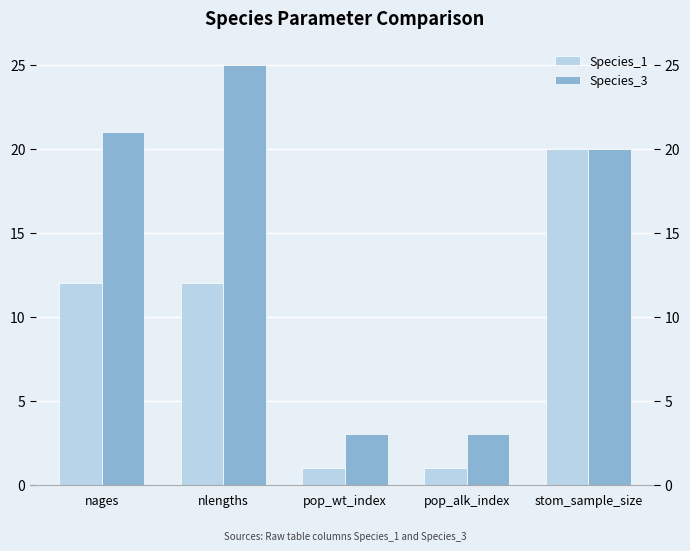

Reading right to left, extract all data points from this chart.

Species_1: 20	1	1	12	12
Species_3: 20	3	3	25	21